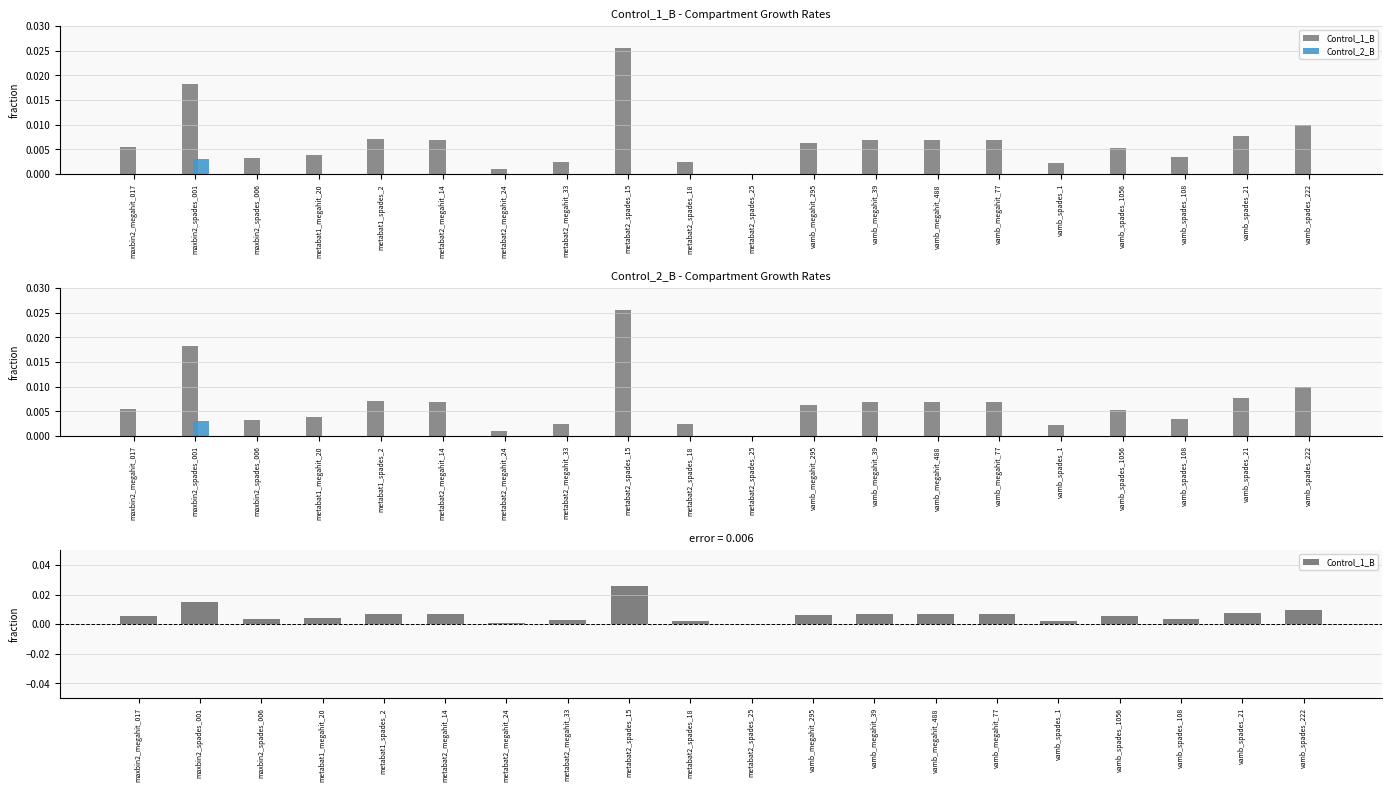

Does the chart contain any negative values?

No